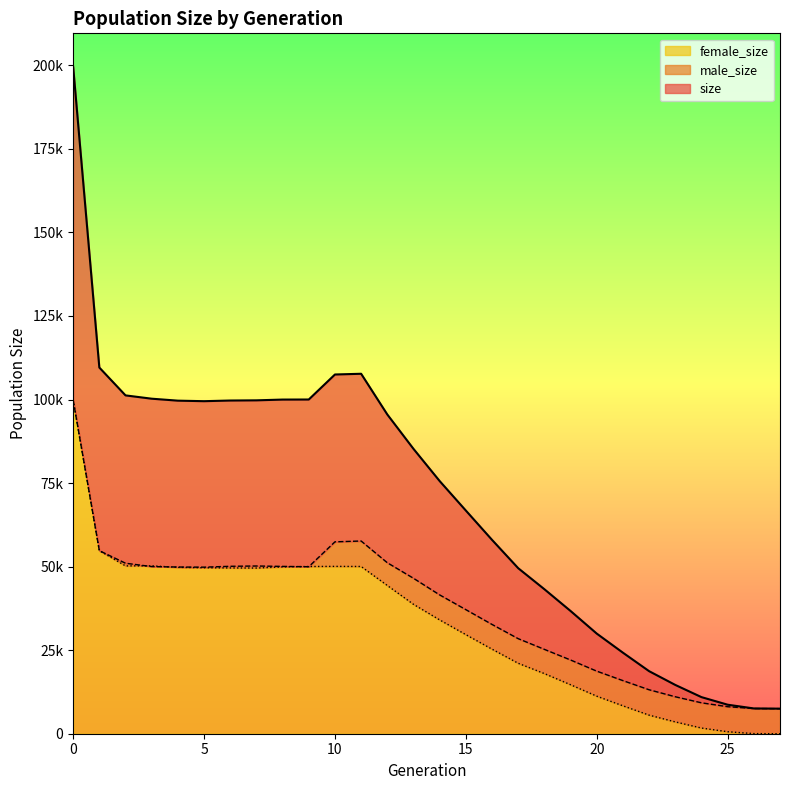

Which series has the largest total across all categories?

size